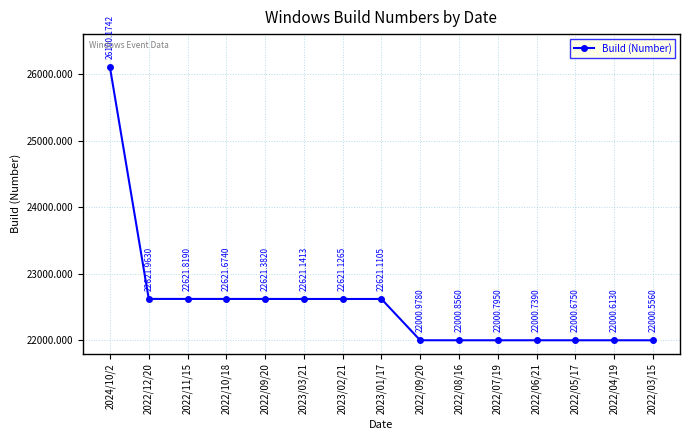

Rank the categories by value from highest to lowest.

2024/10/2, 2022/12/20, 2022/11/15, 2022/10/18, 2022/09/20, 2023/03/21, 2023/02/21, 2023/01/17, 2022/09/20, 2022/08/16, 2022/07/19, 2022/06/21, 2022/05/17, 2022/04/19, 2022/03/15